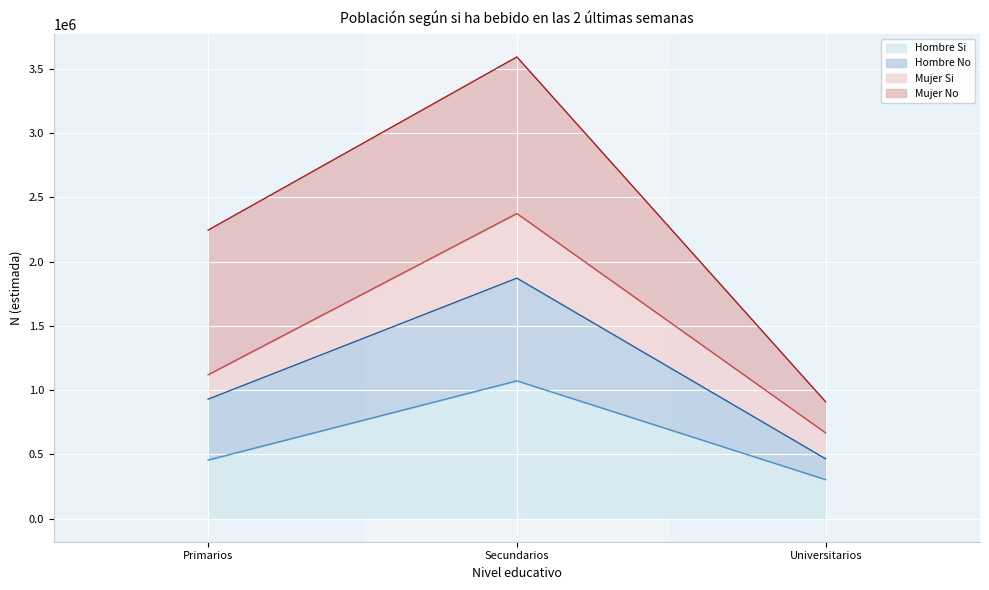

At how many categories does at least one series exceed 2161851?

2